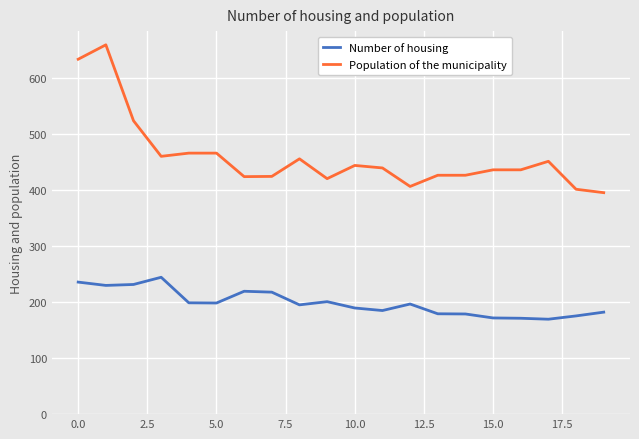

True or false: Number of housing and Population of the municipality intersect in this chart.

False